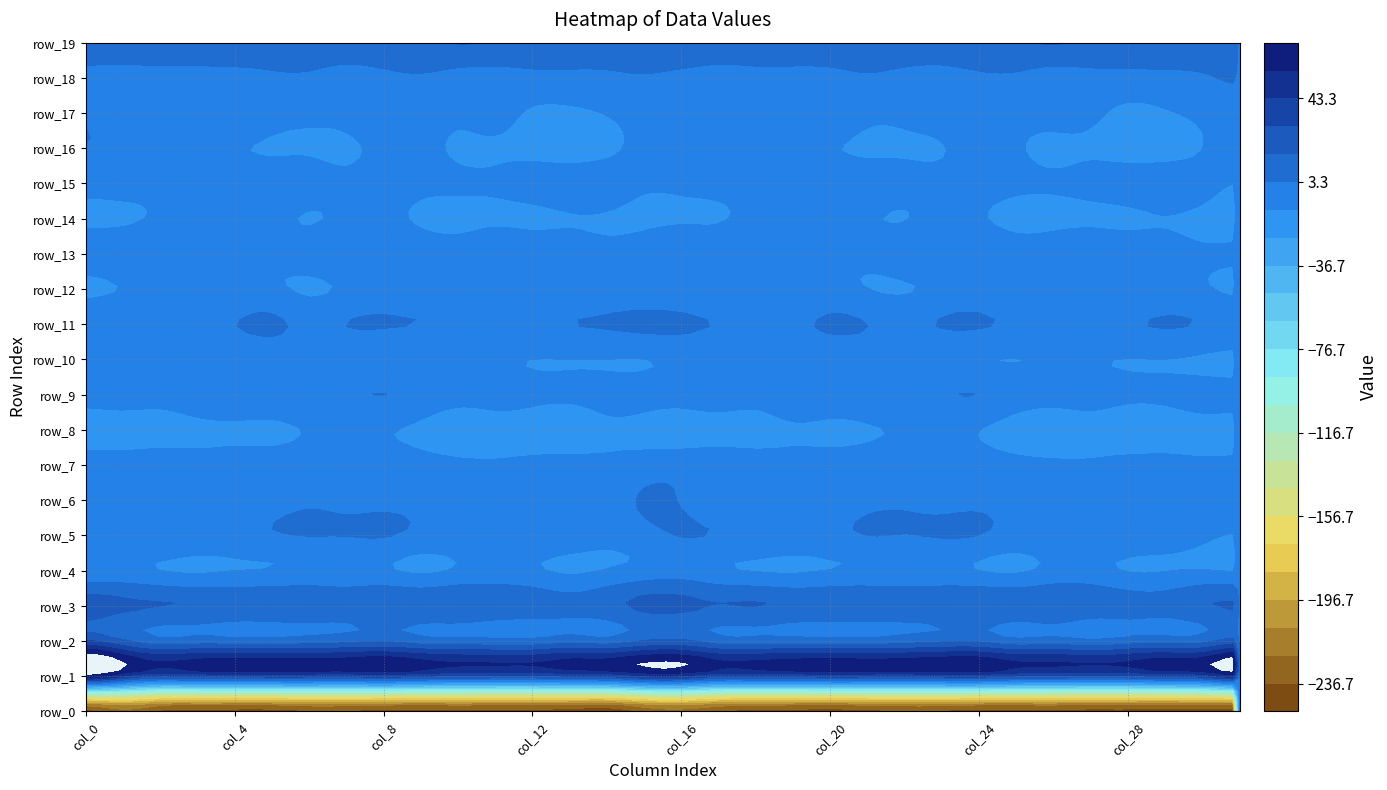

How many data points in row_3 are less than 14?

14